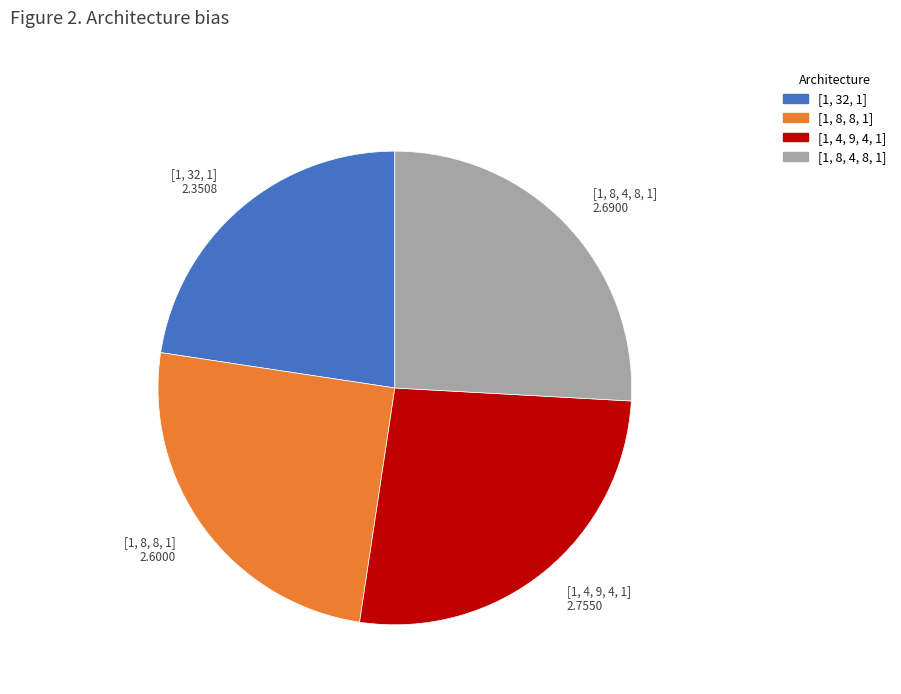

How many slices are in this pie chart?

4